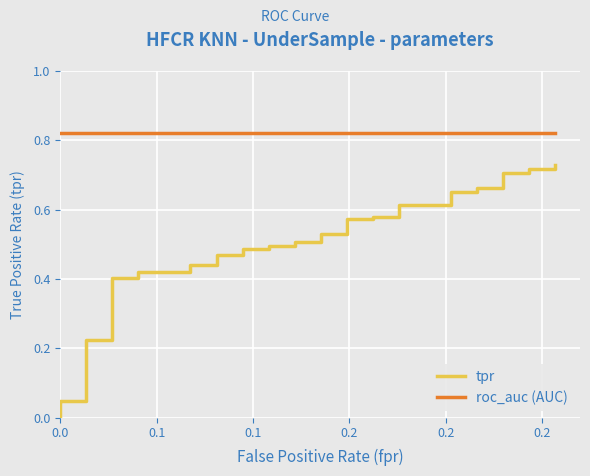

Count the number of categories in the chart.

40